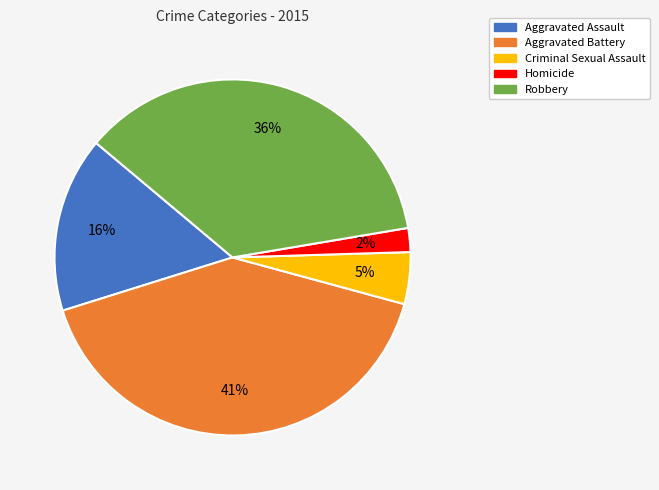

Count the number of slices in the pie.

5